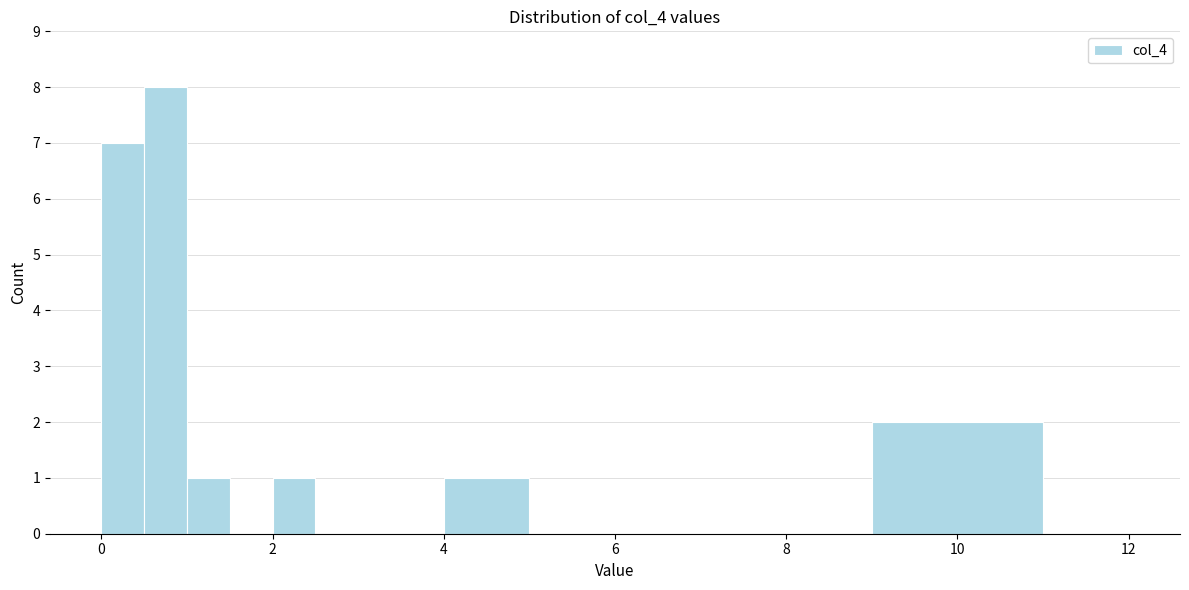

Read against the x-axis, roughly where is the centre of the tallest bar?

0.8